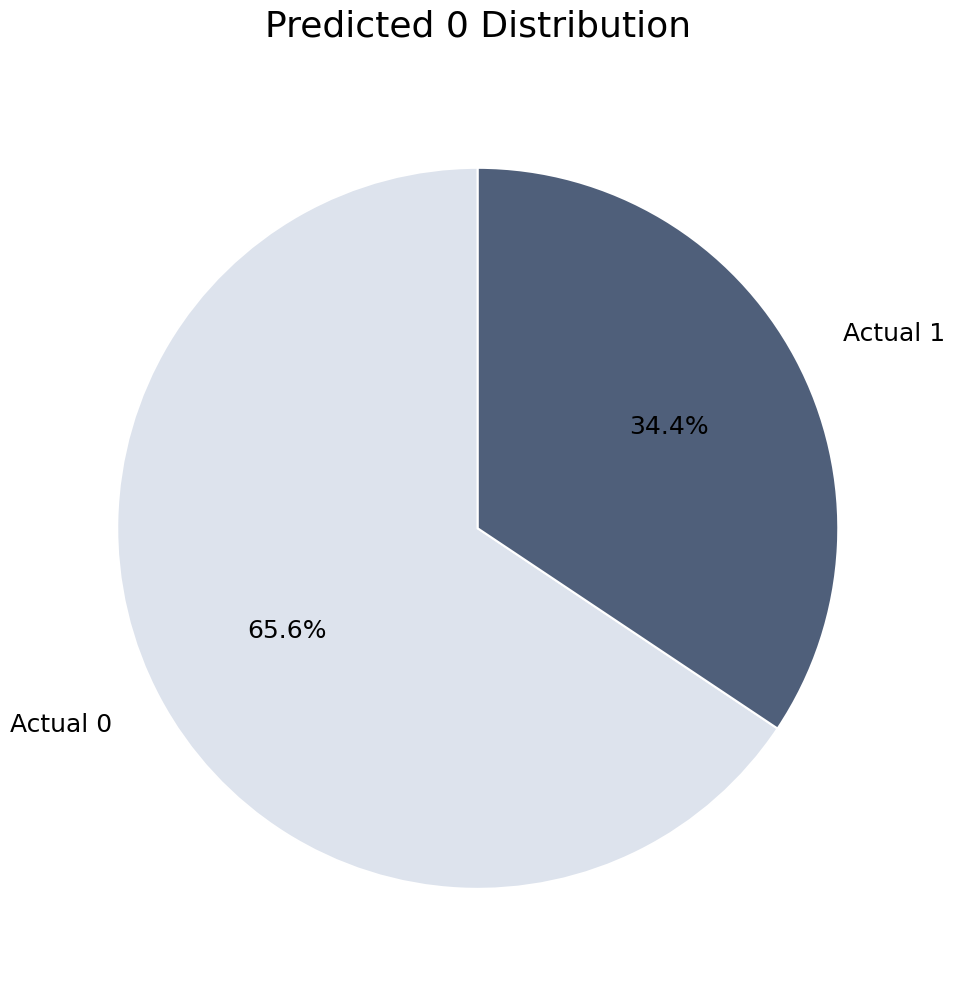

The Actual 1 slice represents 21% of the pie. True or false?

False